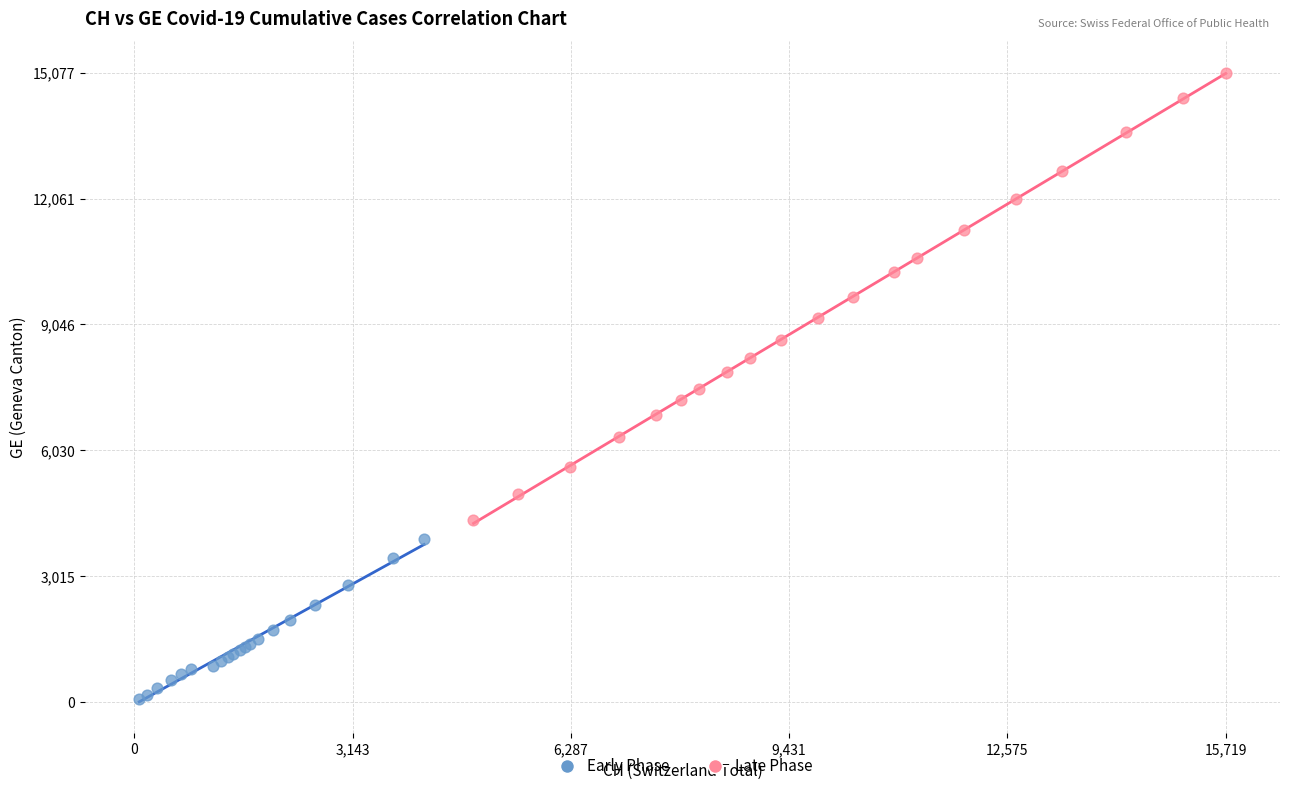

Which series contains the lowest Y value?

Early Phase